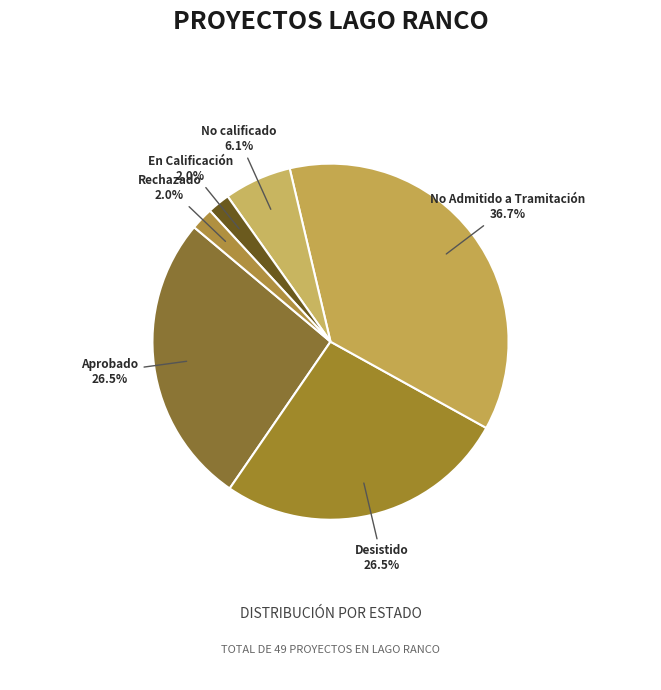

To the nearest percent, what percentage of the pie is No calificado?

6%